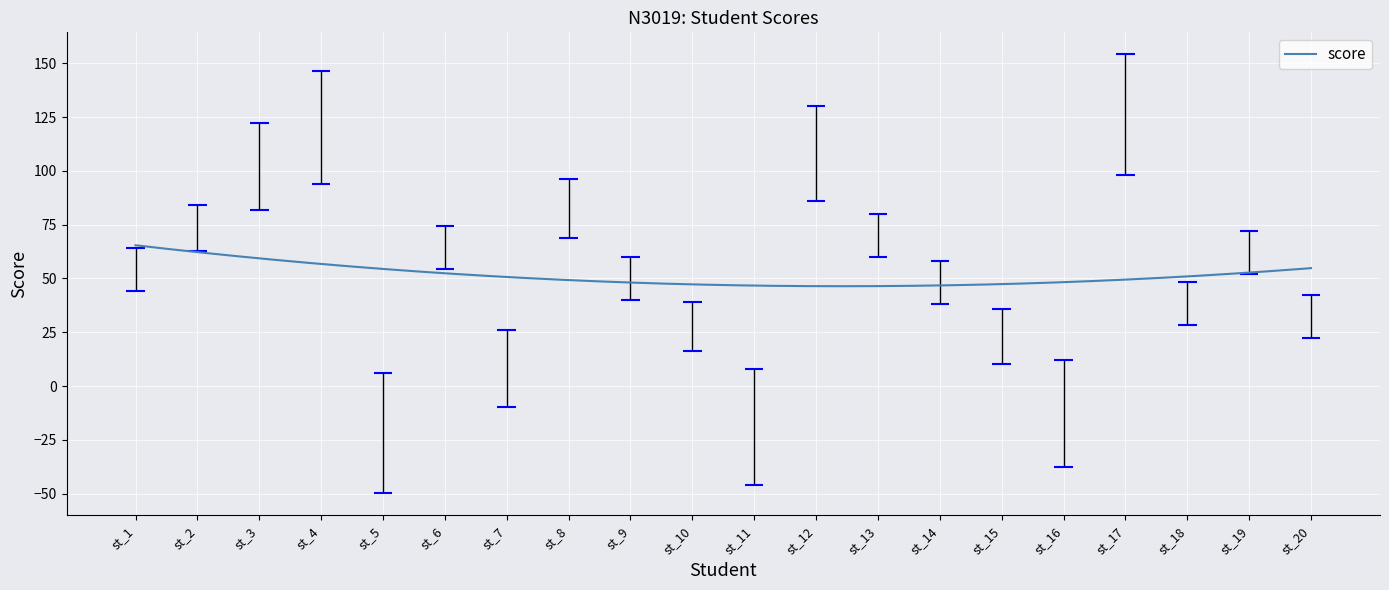

What is the value of the 12th point from the left?

86